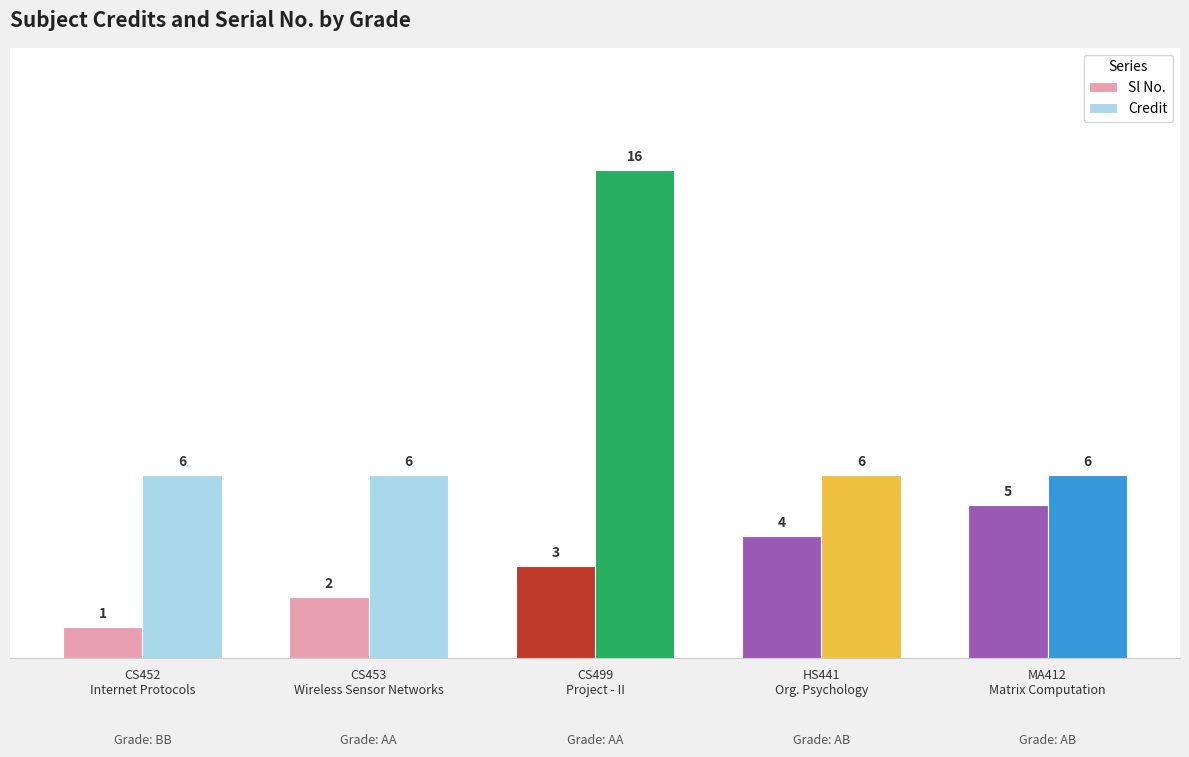

What is the average value of the Sl No. series?

3